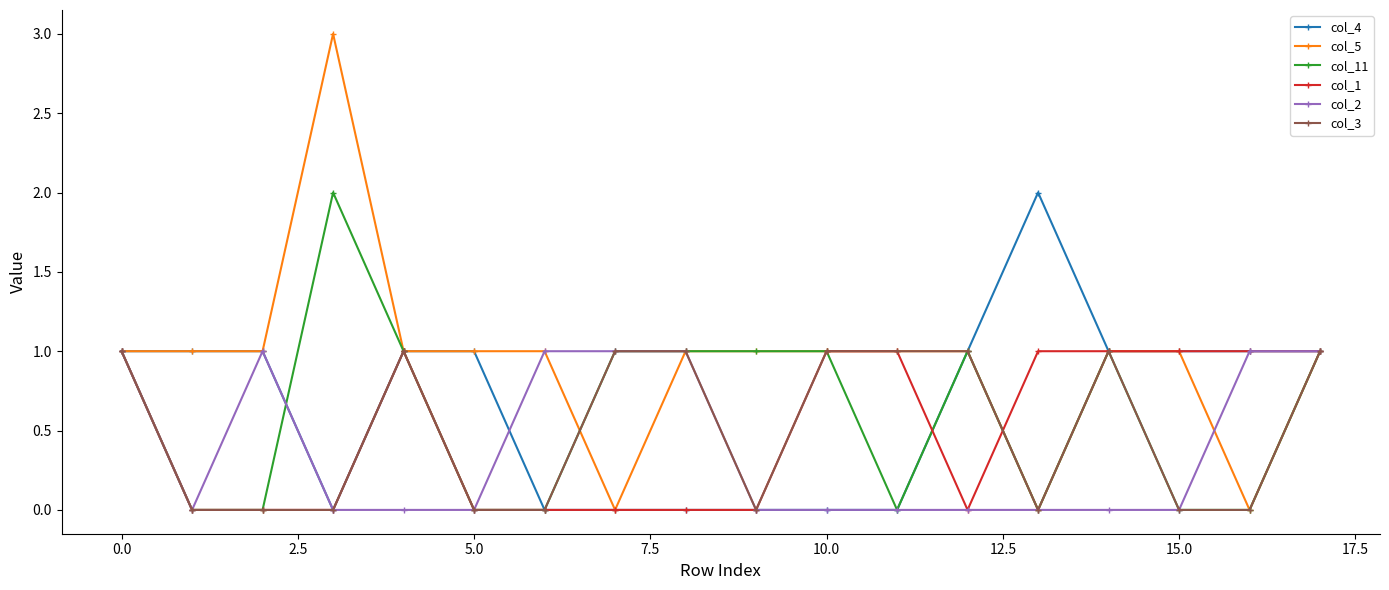

What is the greatest value displayed?

3